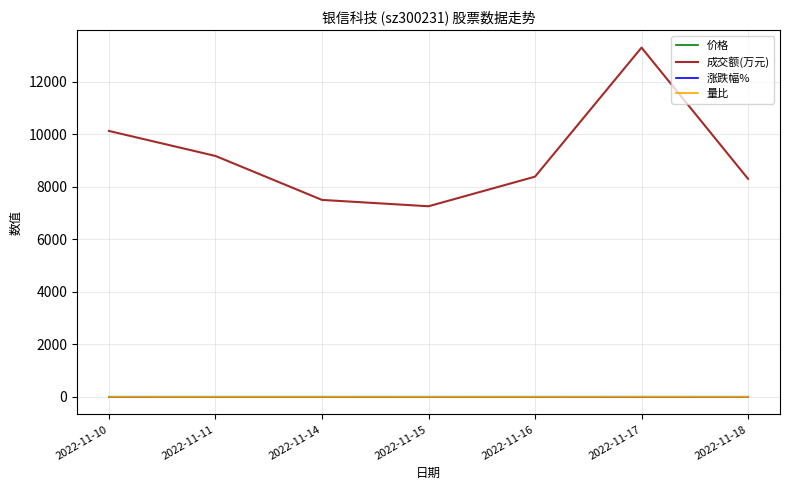

What is the greatest value displayed?

13298.0